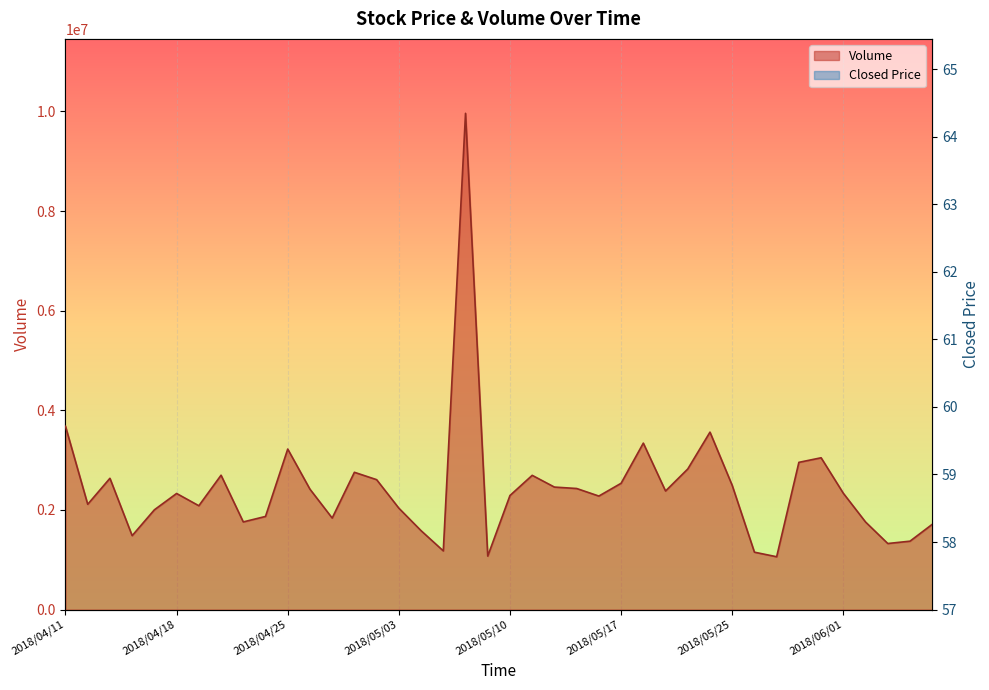

What position from the right is 2018/04/11?

40